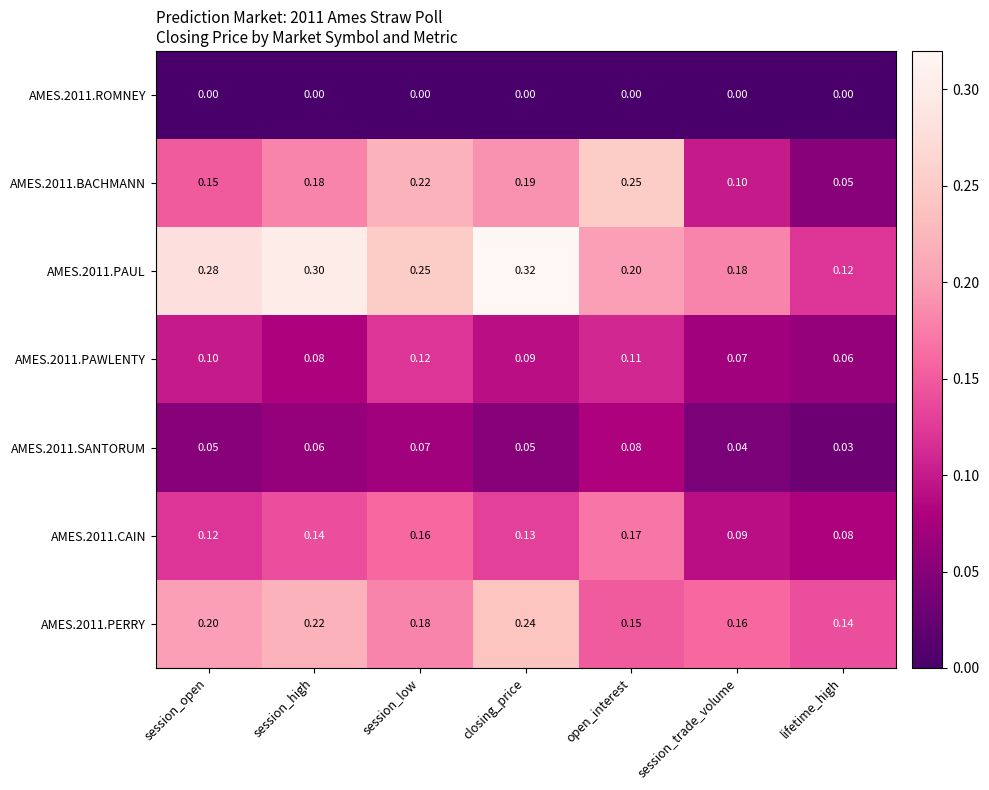

Which category has the lowest value in the AMES.2011.PAUL series?

lifetime_high